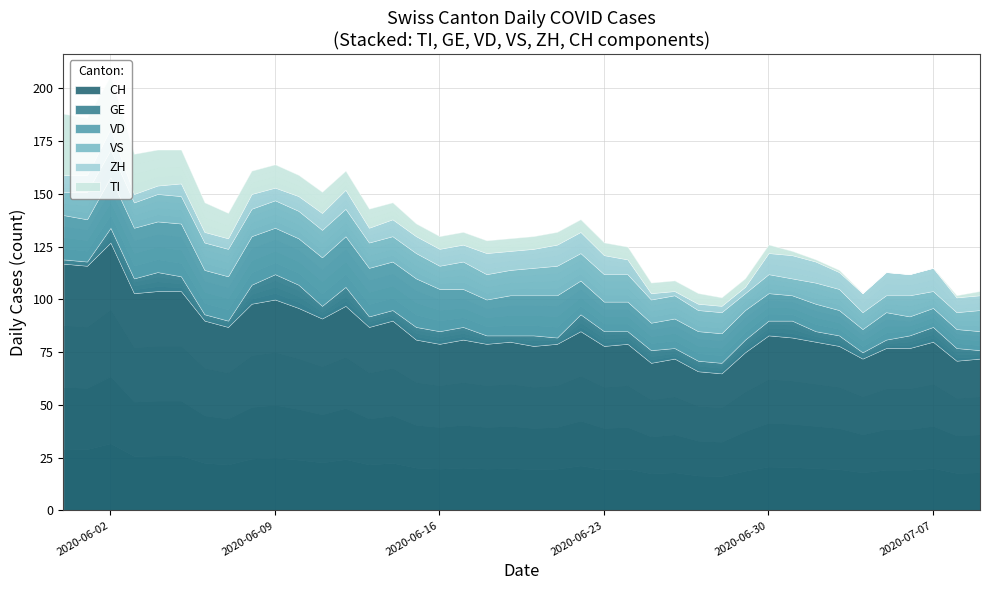

Rank the categories by VS value from highest to lowest.

21, 1, 2, 4, 5, 6, 7, 8, 9, 10, 11, 12, 17, 20, 22, 23, 24, 3, 13, 14, 15, 18, 19, 0, 16, 25, 26, 27, 28, 32, 33, 36, 39, 30, 29, 31, 34, 35, 37, 38